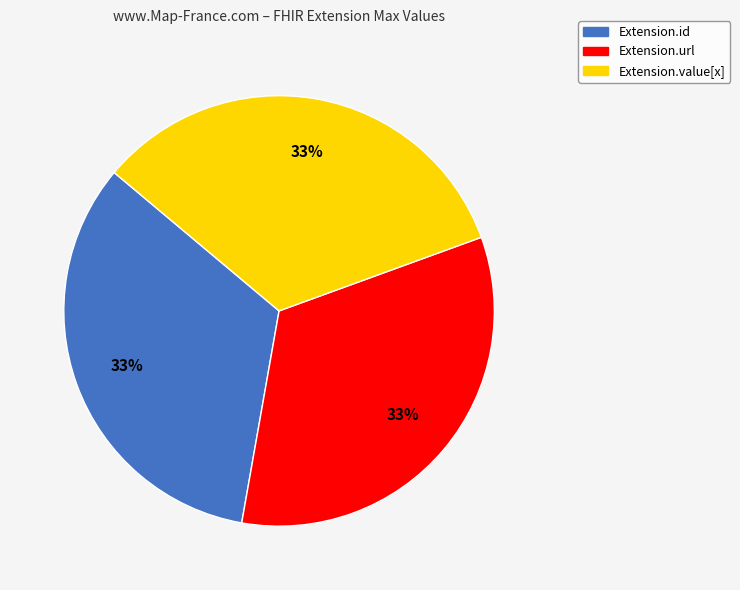

To the nearest percent, what is the difference between the largest and smallest slice percentages?

0%